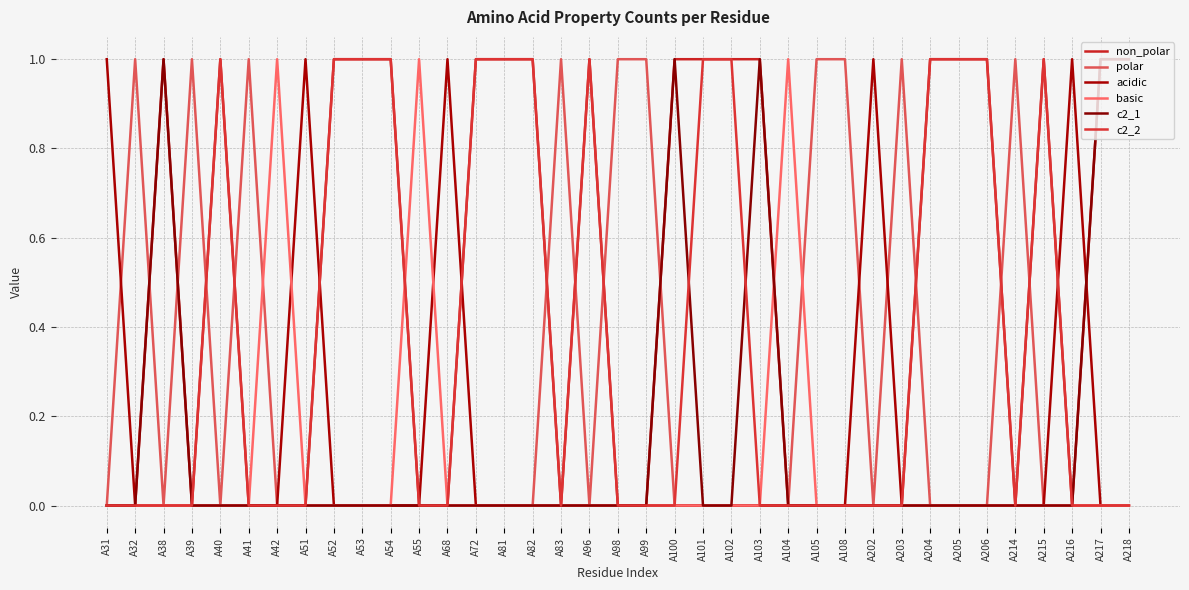

At how many categories does at least one series exceed 0?

37